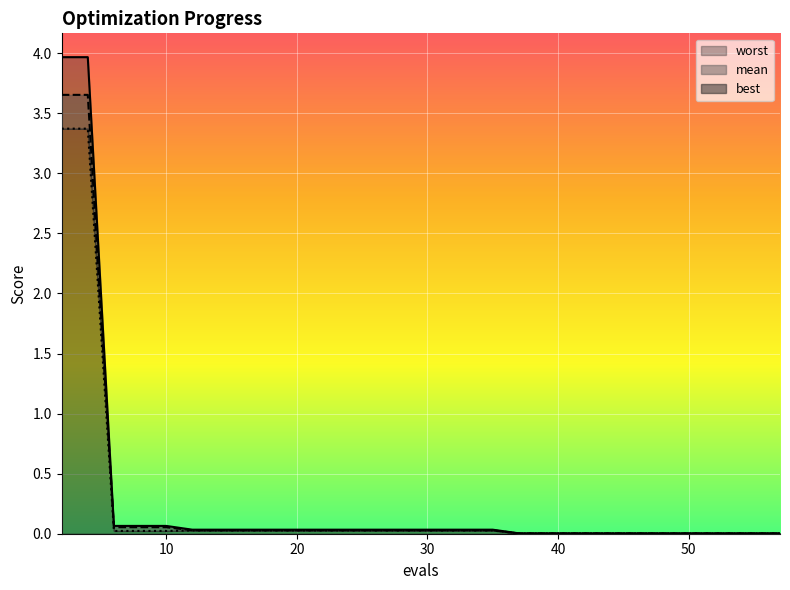

How many categories are shown in the chart?

30